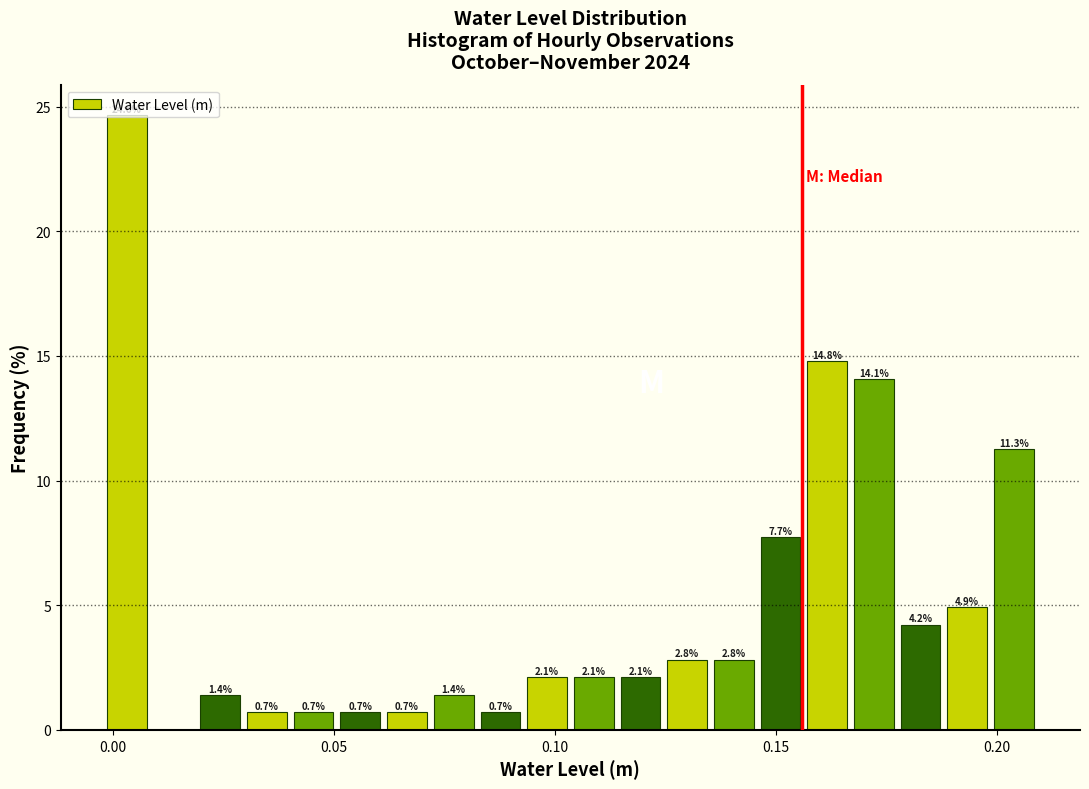

Read against the x-axis, roughly where is the centre of the tallest bar?

0.005